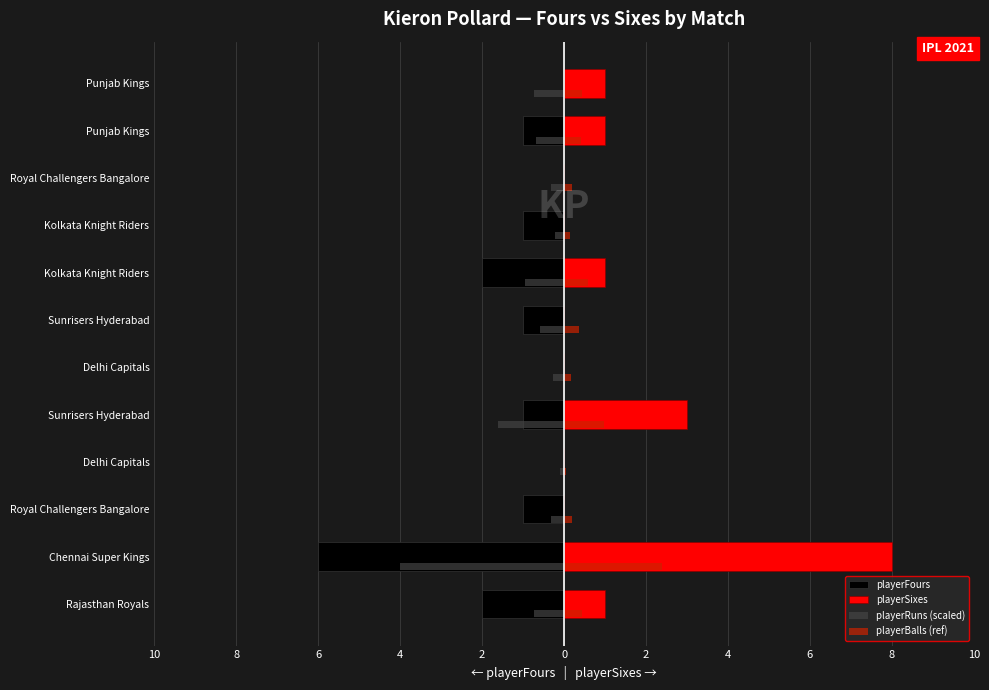

What are all the series names shown in the legend?

playerFours, playerSixes, playerRuns (scaled), playerBalls (ref)